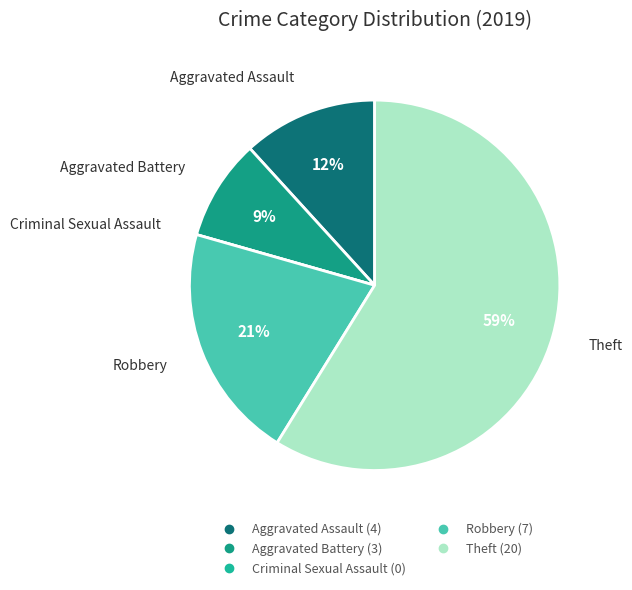

To the nearest percent, what portion does Robbery represent?

21%